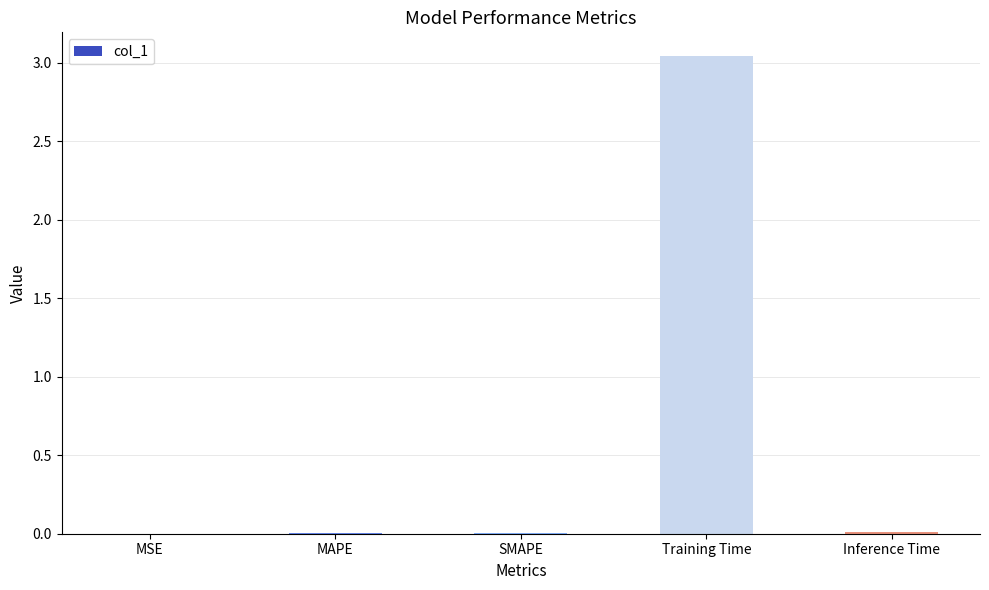

Which has a higher value, Training Time or MSE?

Training Time